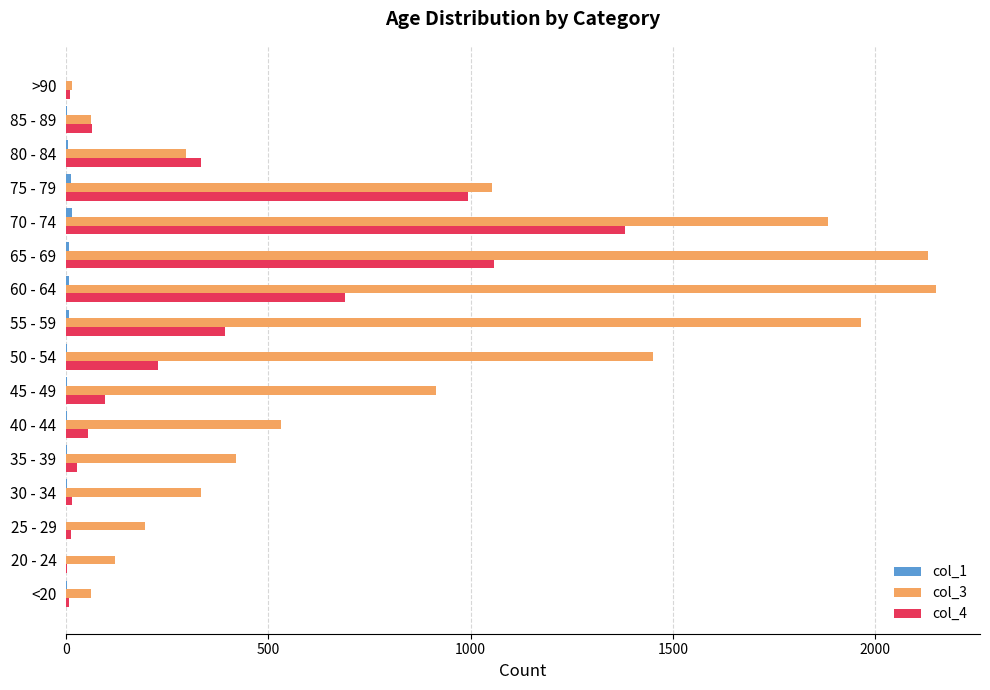

Which series has the largest total across all categories?

col_3